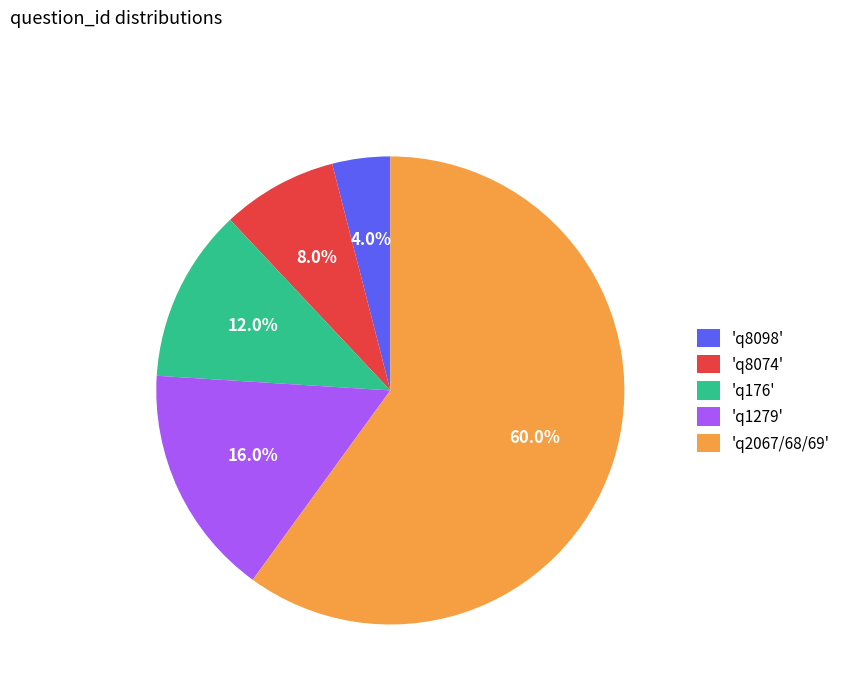

Combined, do 'q2067/68/69' and 'q8098' account for over 50%?

Yes